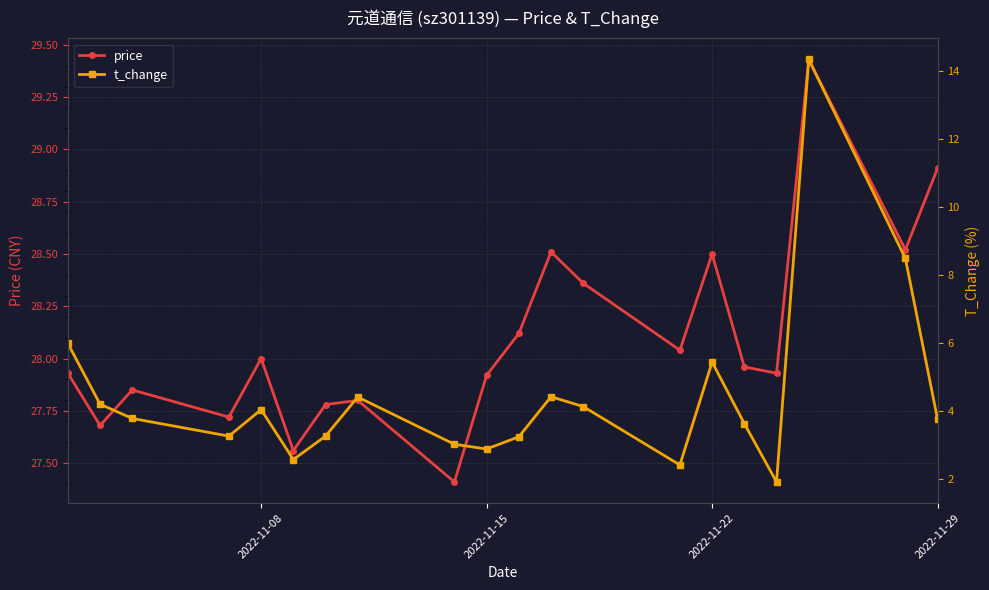

What is the difference between the maximum and second lowest values in the t_change series?

11.9